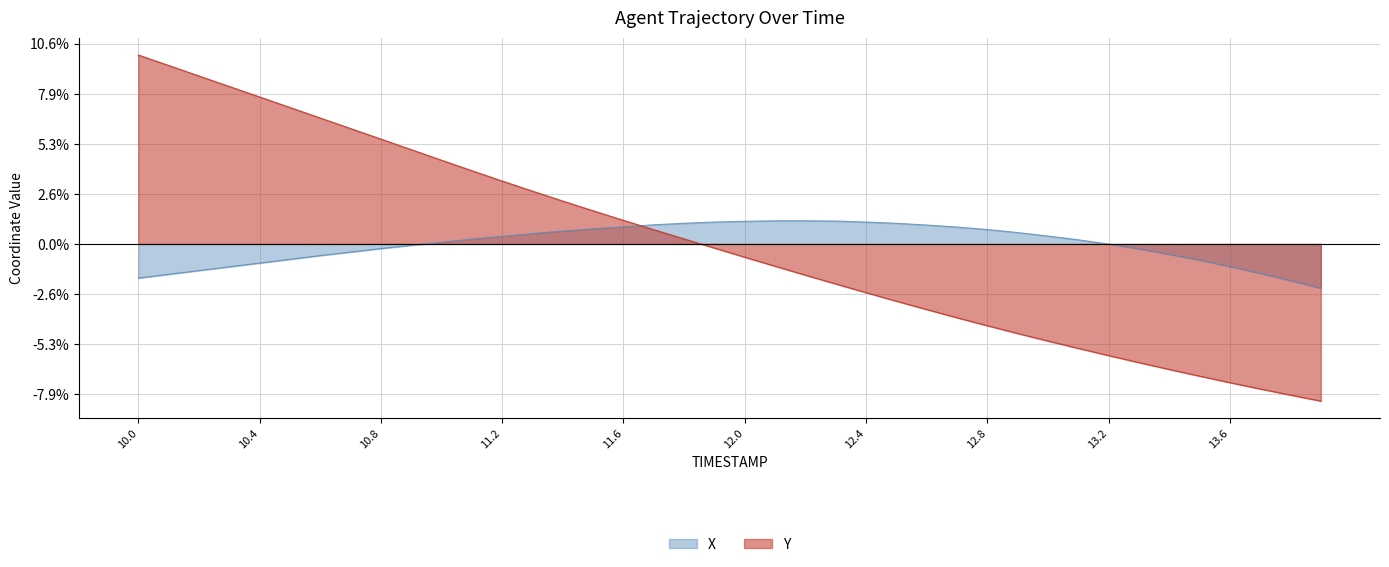

True or false: Y and X cross at least once.

True